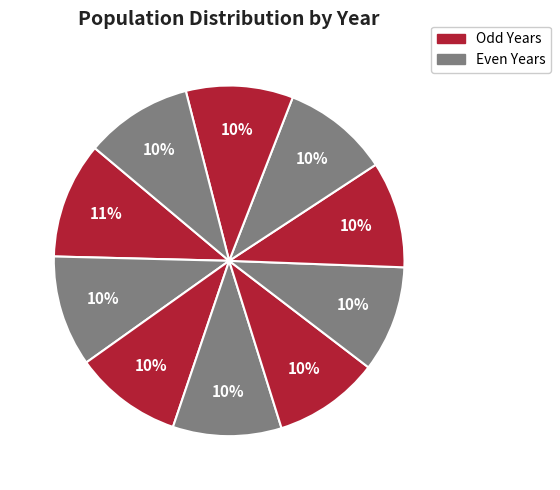

How many slices are in this pie chart?

10